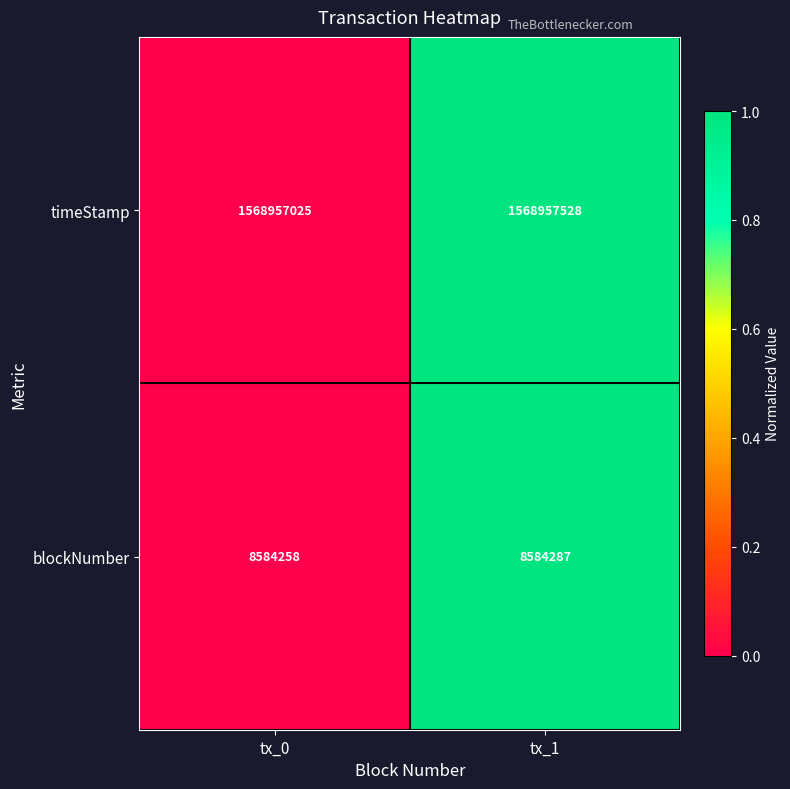

The value of blockNumber at tx_1 is 3116678. True or false?

False